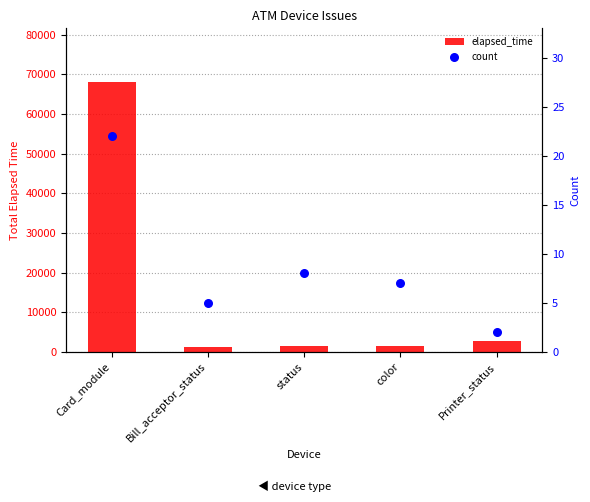

Which series contains the highest Y value?

elapsed_time